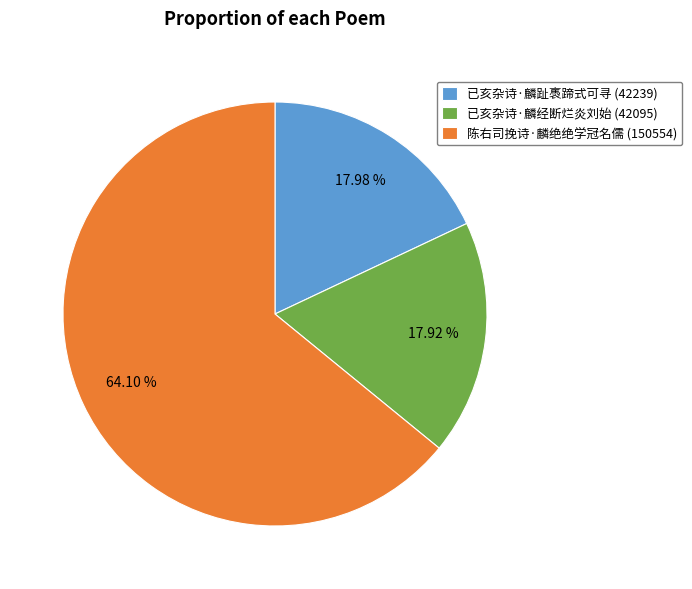

What is the total percentage of 已亥杂诗·麟经断烂炎刘始 and 已亥杂诗·麟趾褭蹄式可寻?

35.9%